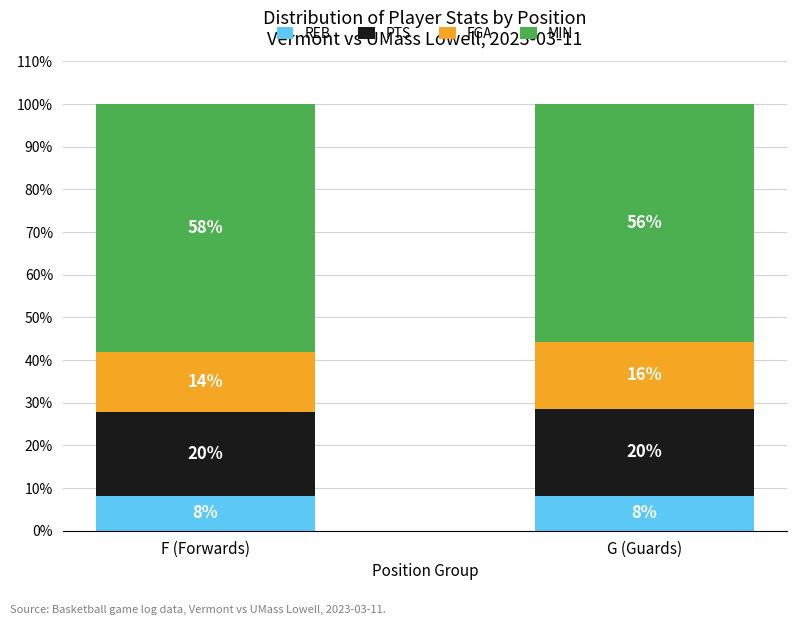

What are all the series names shown in the legend?

REB, PTS, FGA, MIN